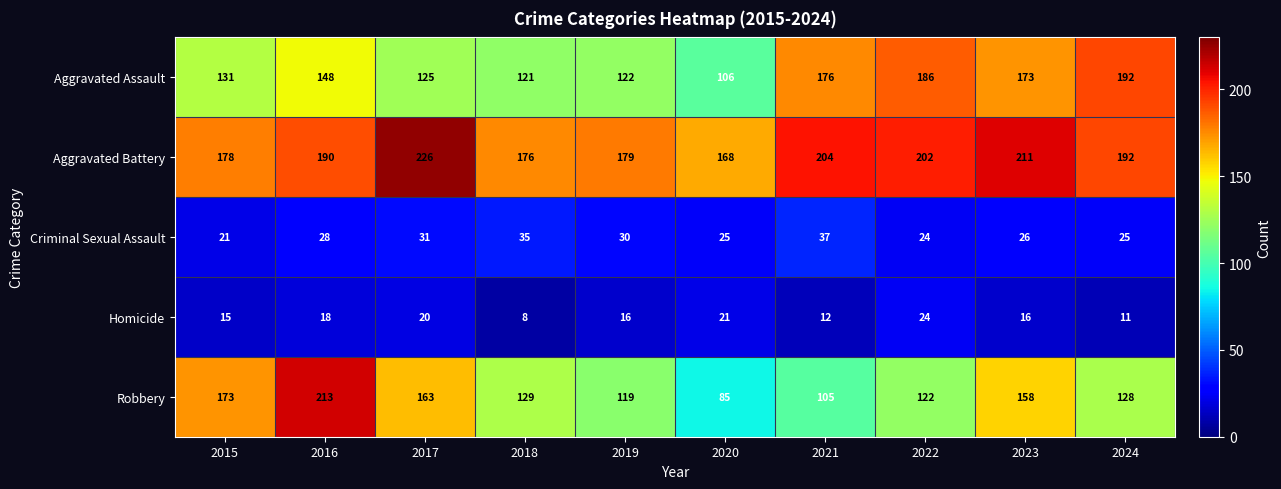

Which series has the largest total across all categories?

Aggravated Battery